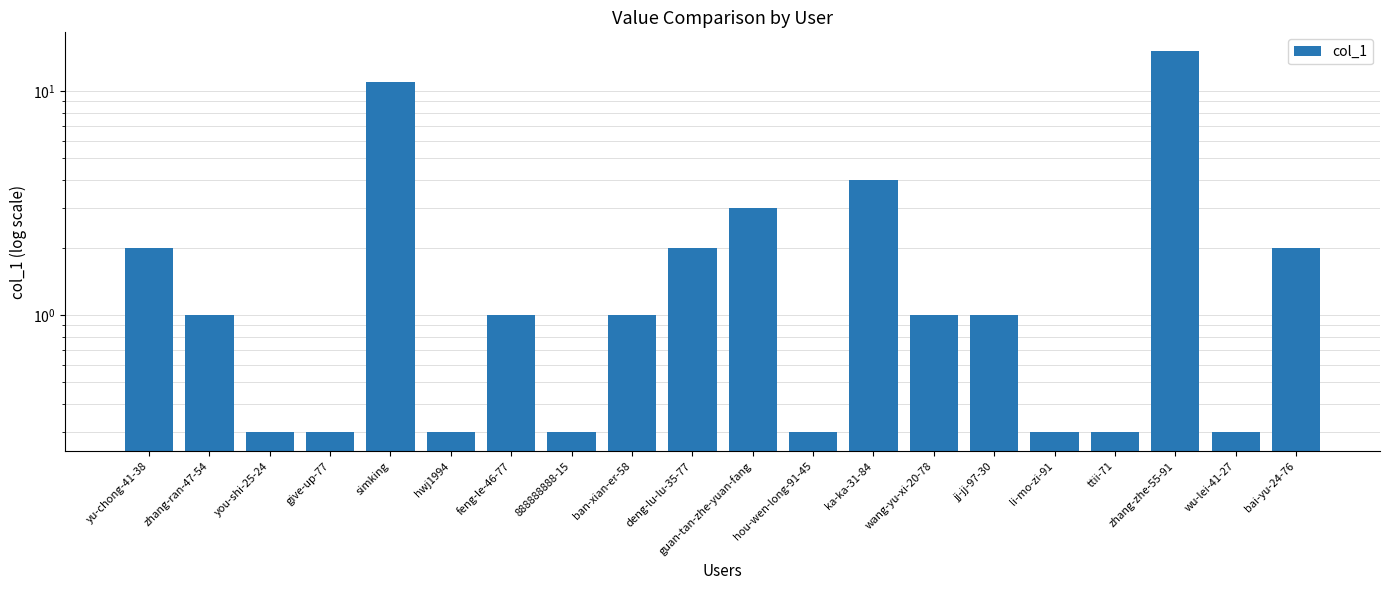

True or false: the data shows 6.7 at ka-ka-31-84.

False